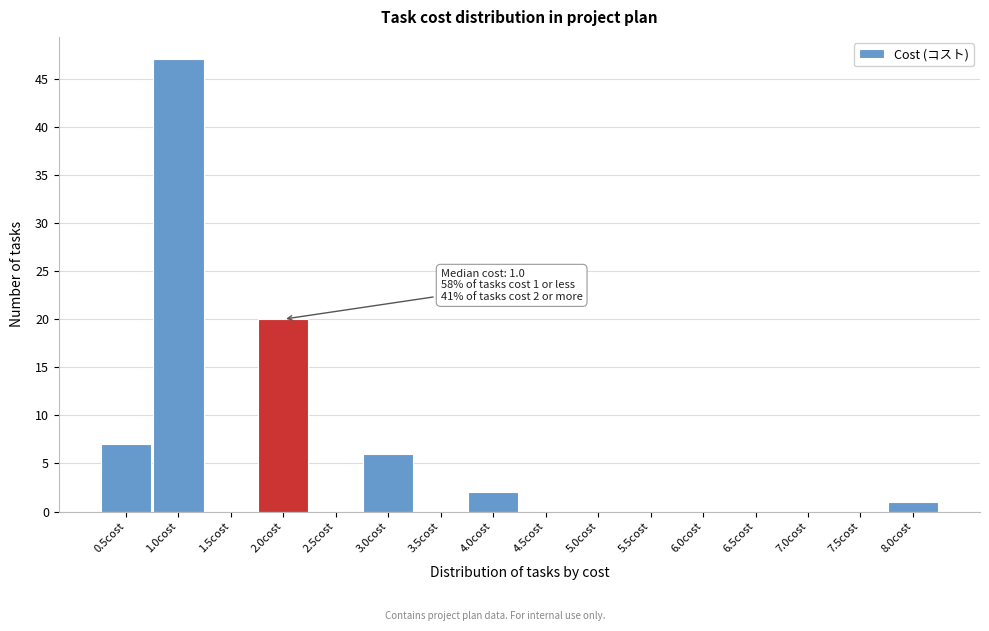

Over which range of the x-axis is the bar tallest?

0.75 to 1.25